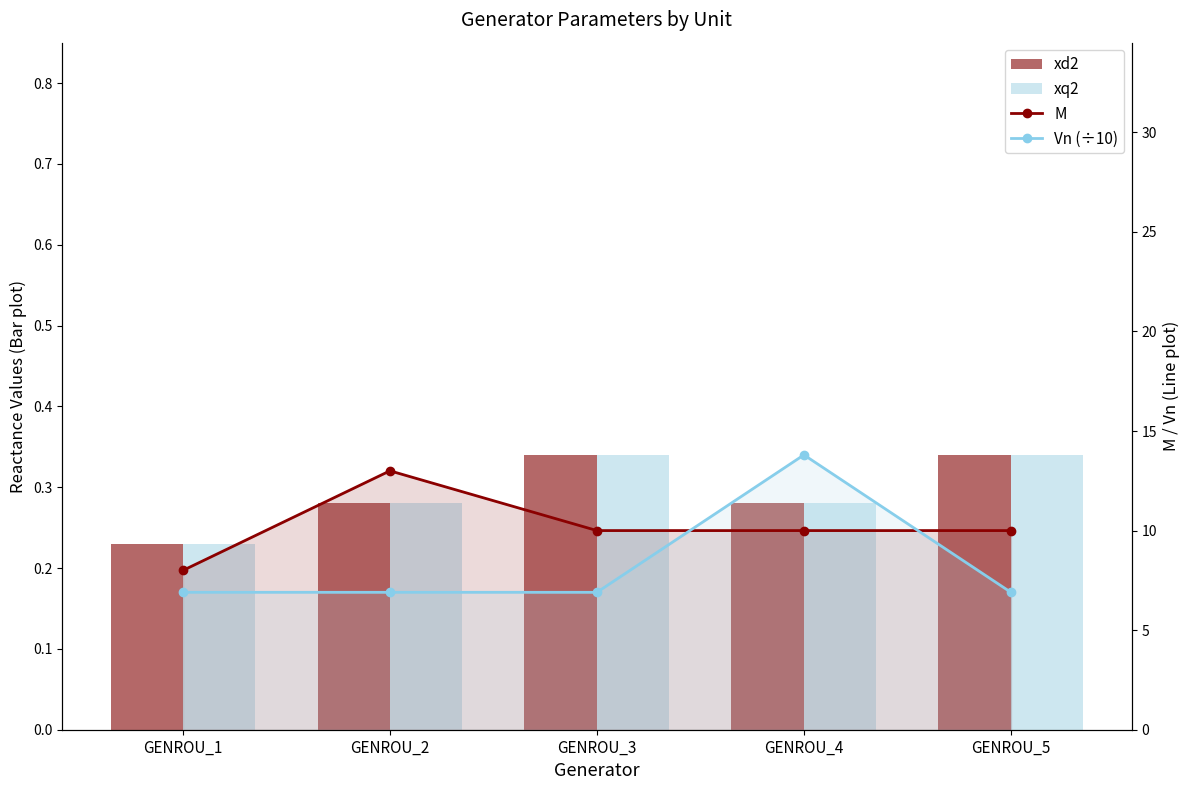

What is the value of the M bar at the 2nd from the left?

13.0